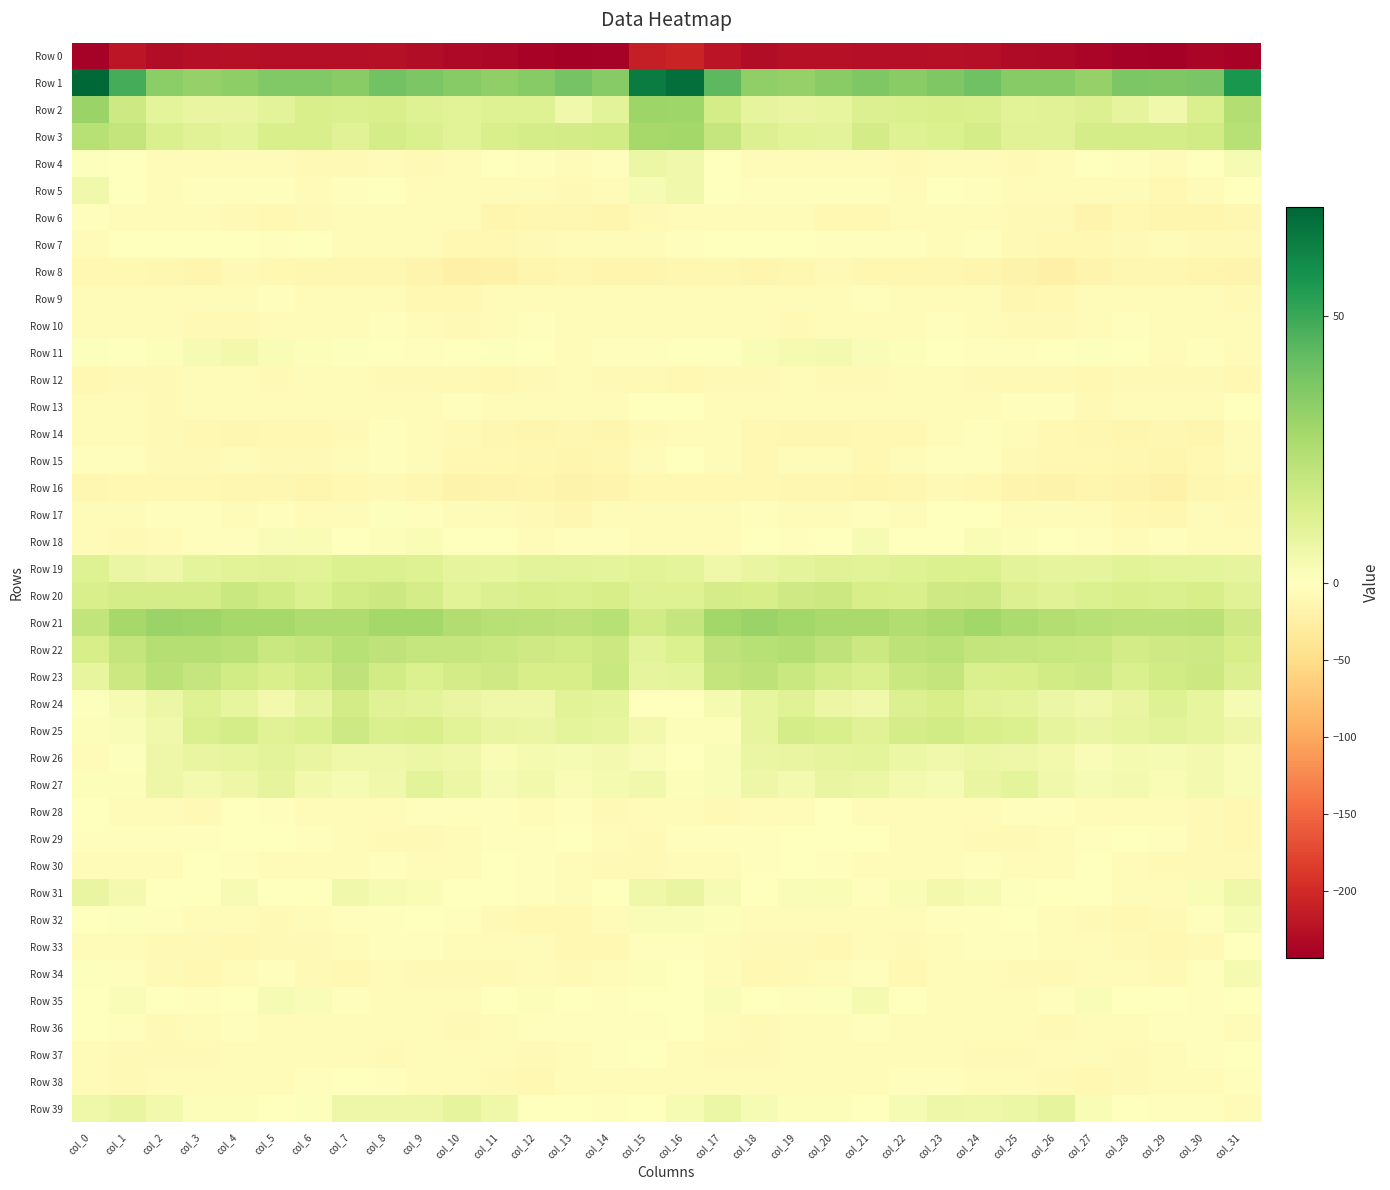

Count the number of data series in this chart.

40